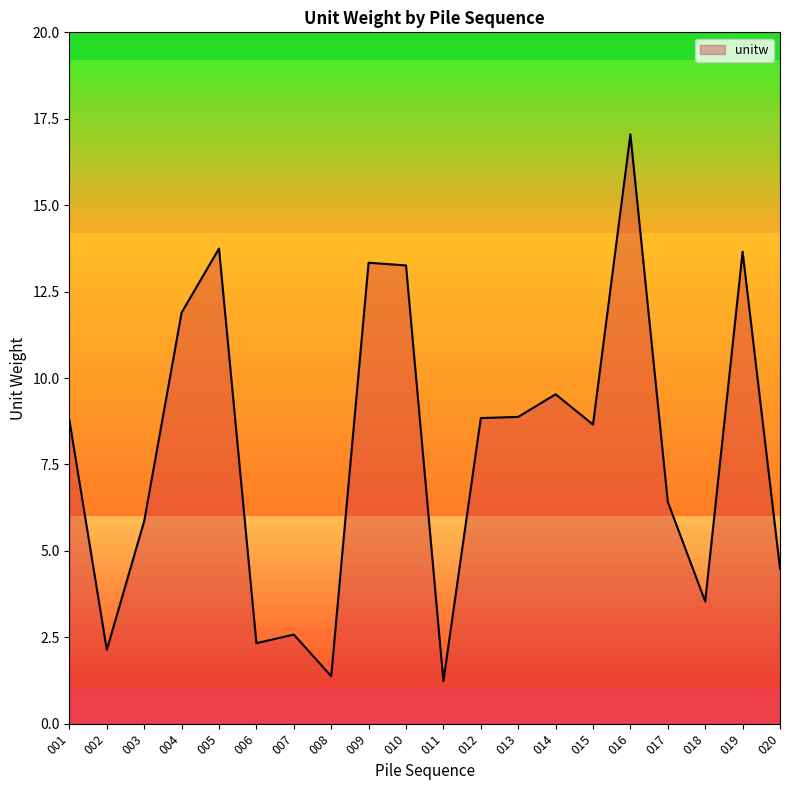

Which label corresponds to the largest value in the chart?

016